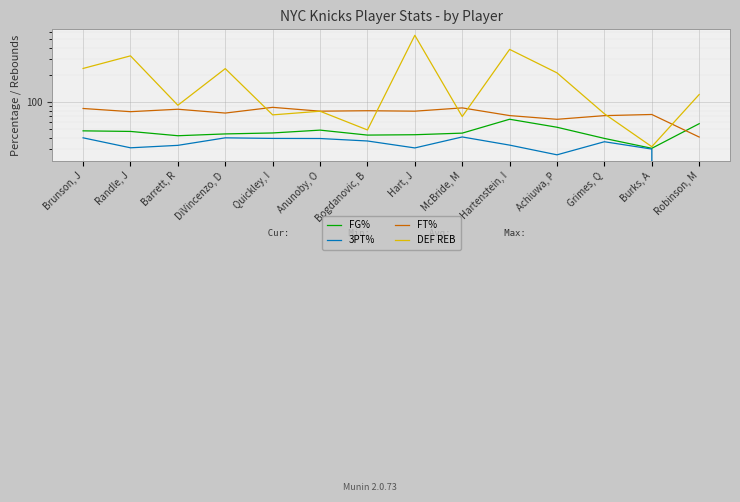

The value of FG% at Barrett, R is 42.3. True or false?

True